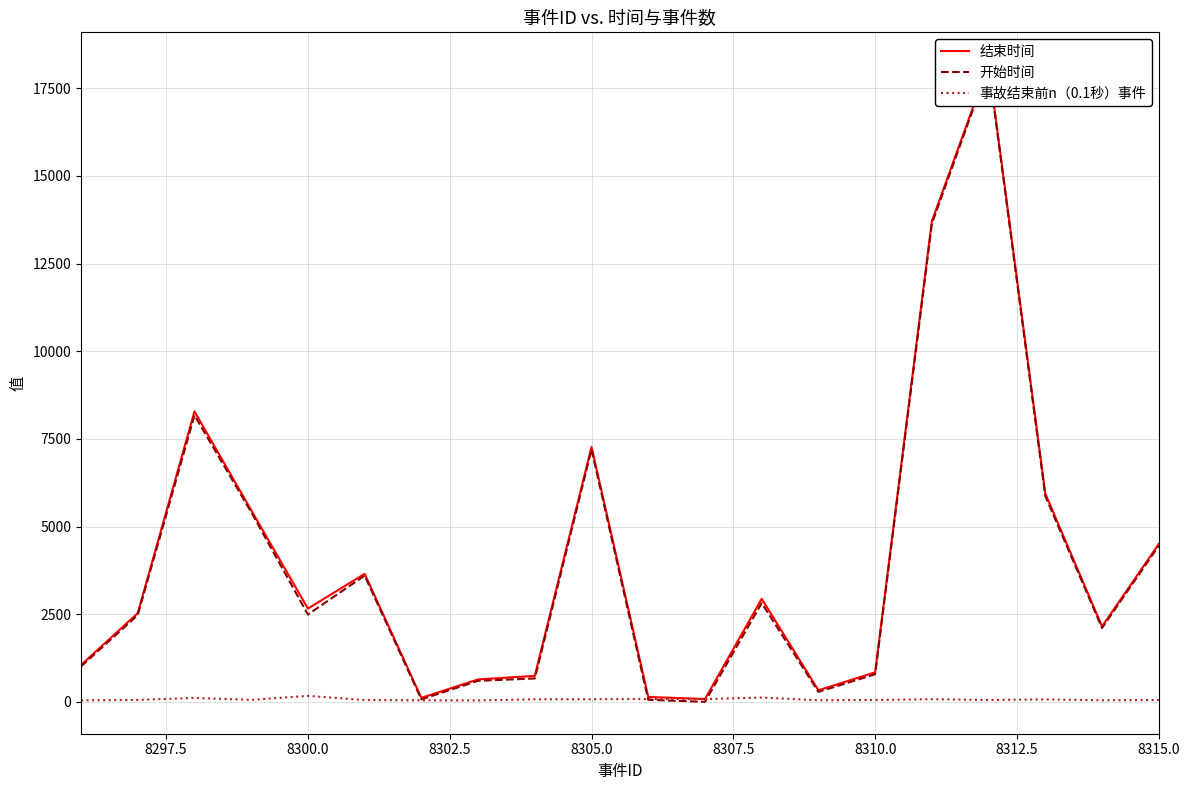

Which series has the largest total across all categories?

结束时间